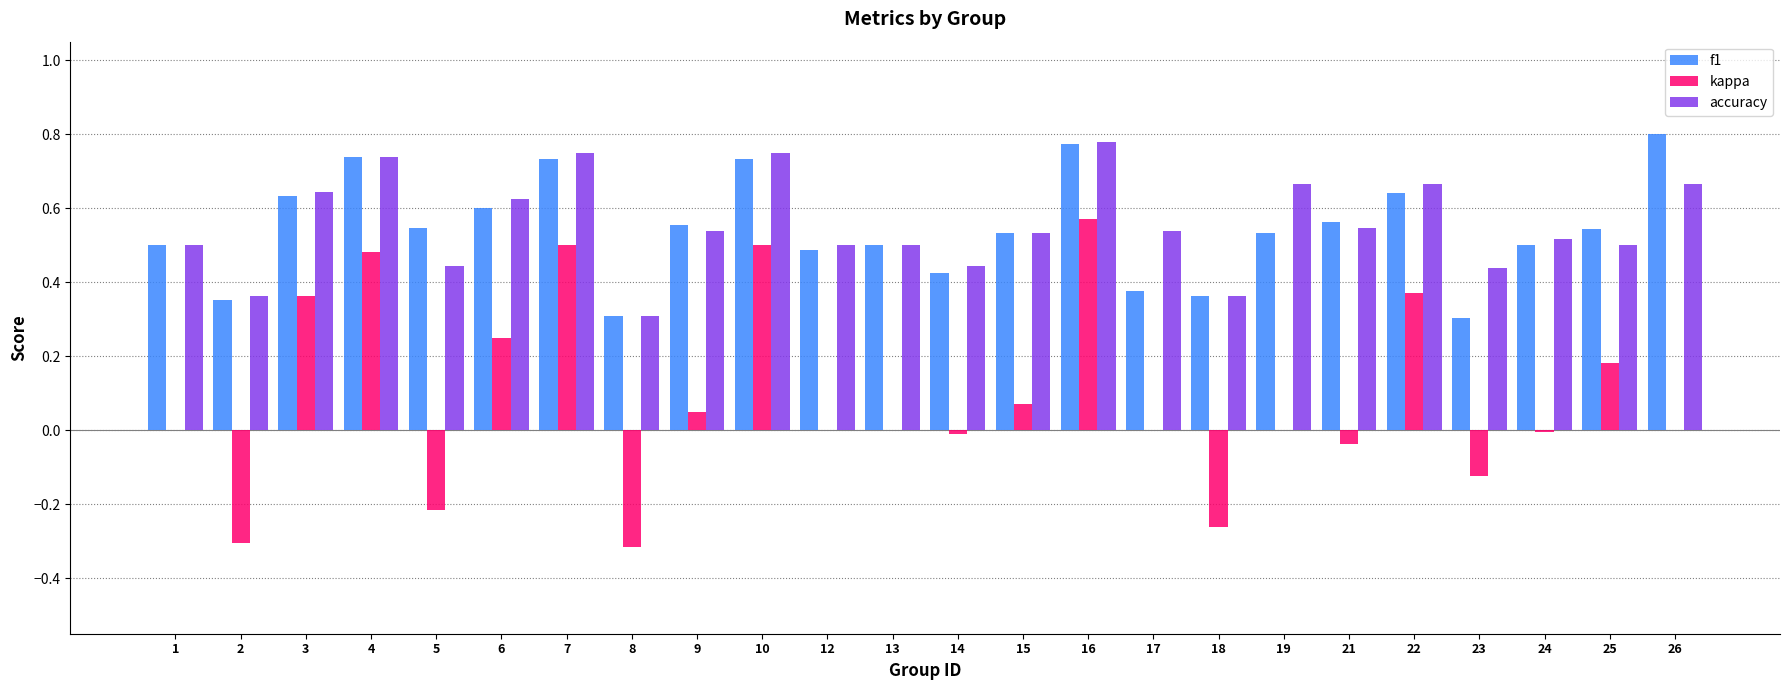

Between 4 and 15, which series saw the biggest shift?

kappa